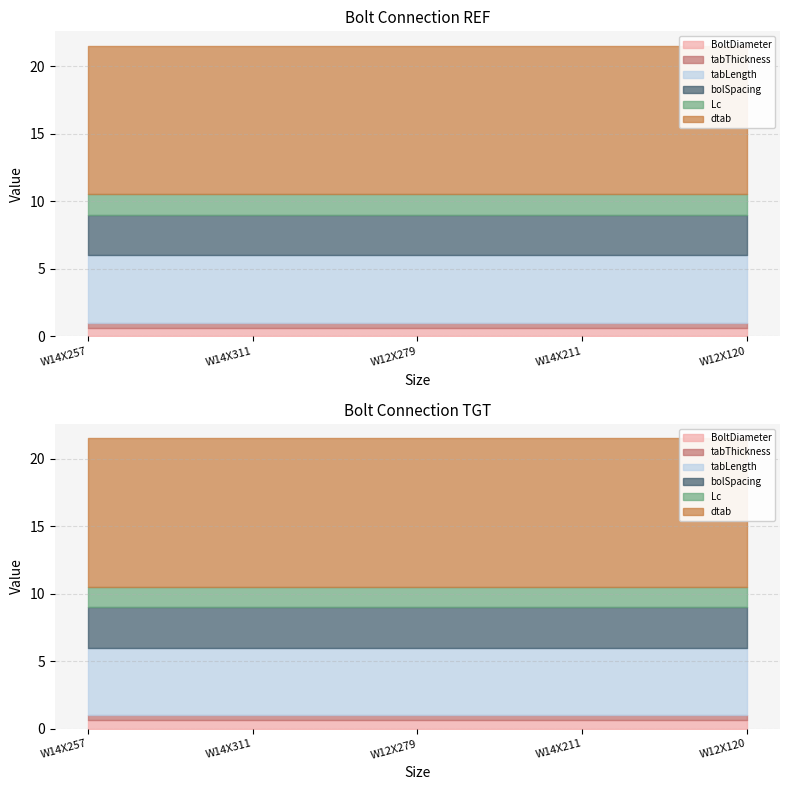

Between W14X257 and W12X120, which is larger?

W14X257